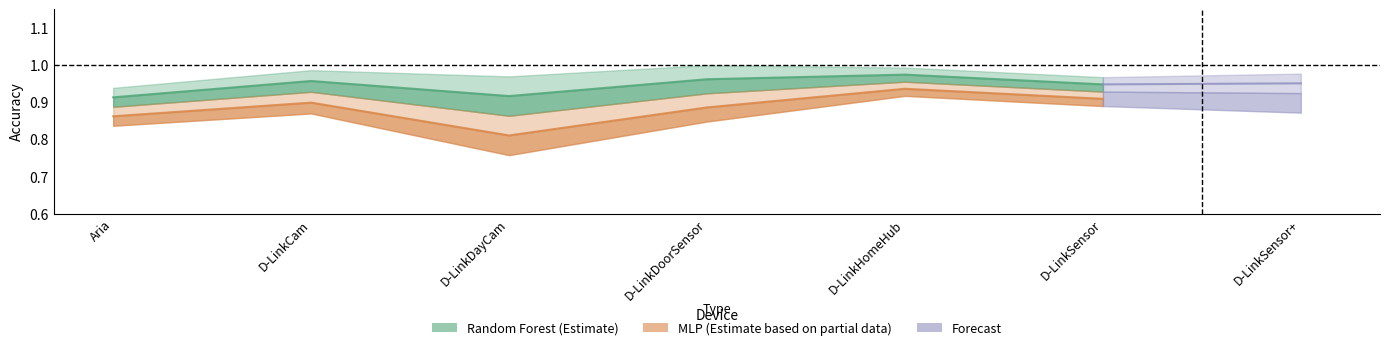

True or false: the data shows 0.9 at D-LinkCam.

True